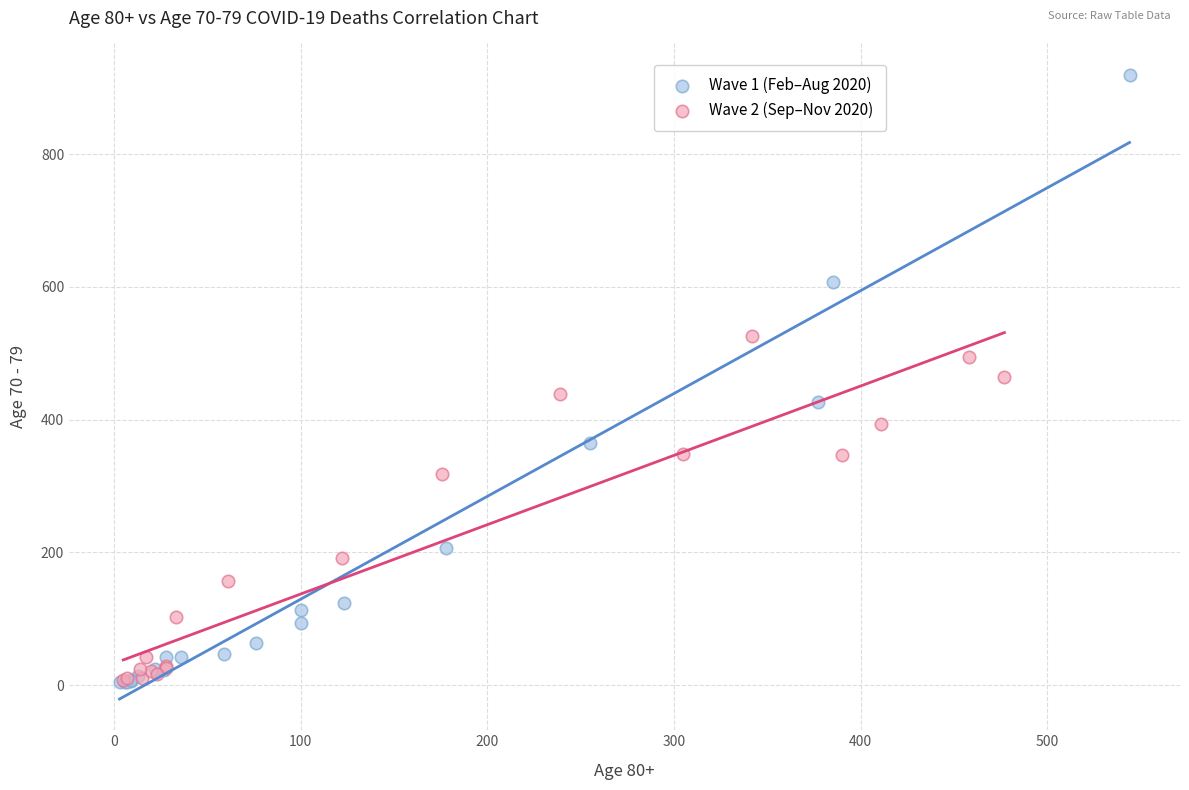

Which series has the largest Y range (max minus min)?

Wave 1 (Feb–Aug 2020)